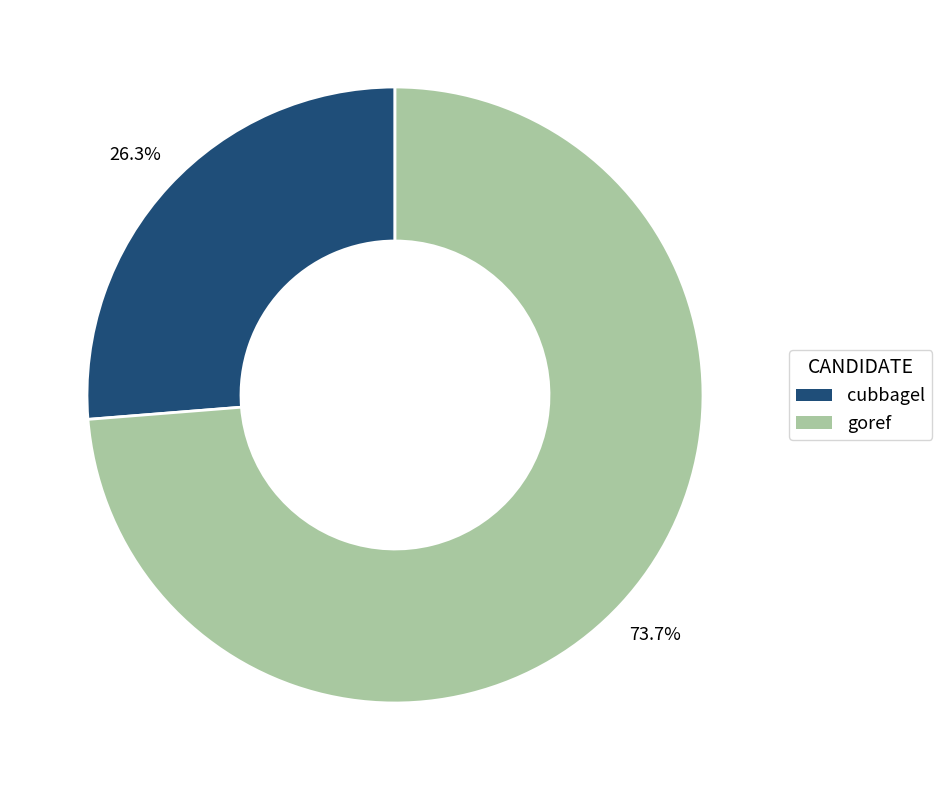

What is the ratio of the value at cubbagel to the value at goref?

0.4